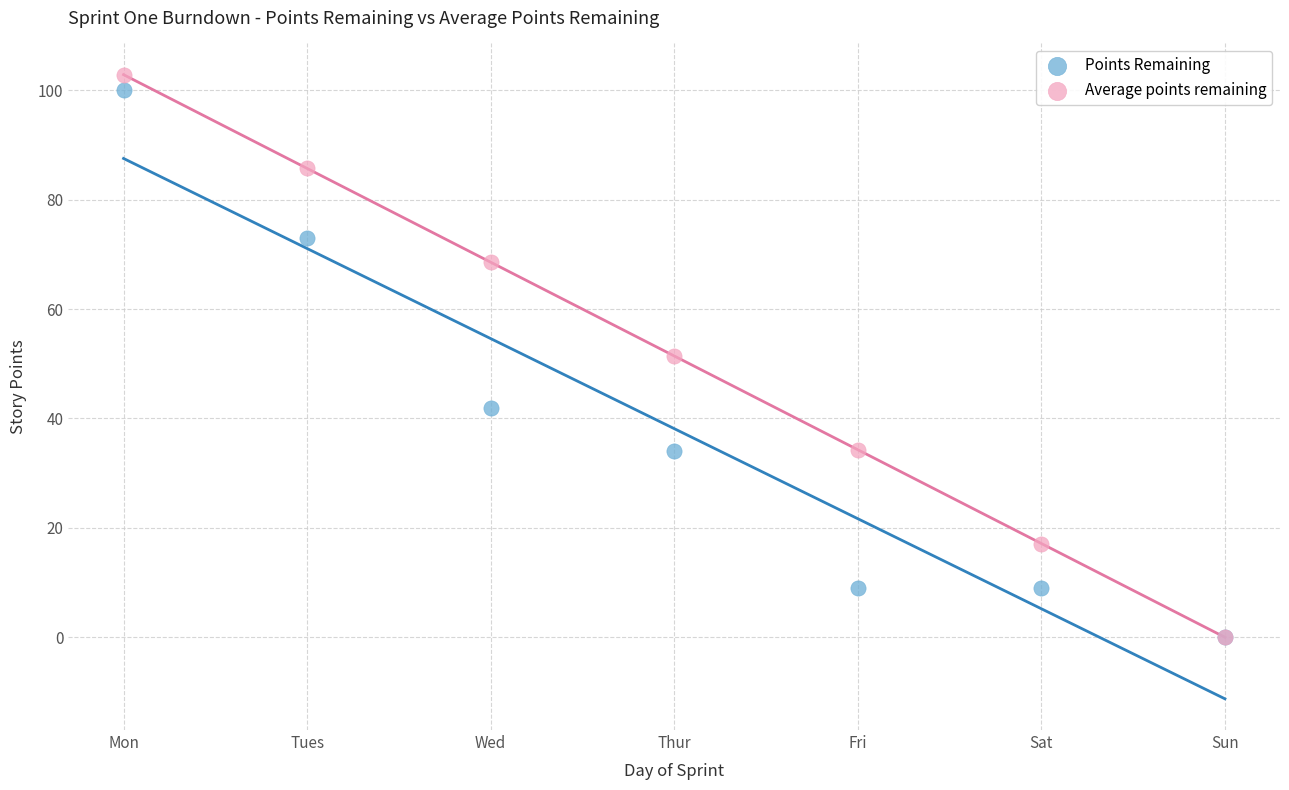

What are all the series names shown in the legend?

Points Remaining, Average points remaining